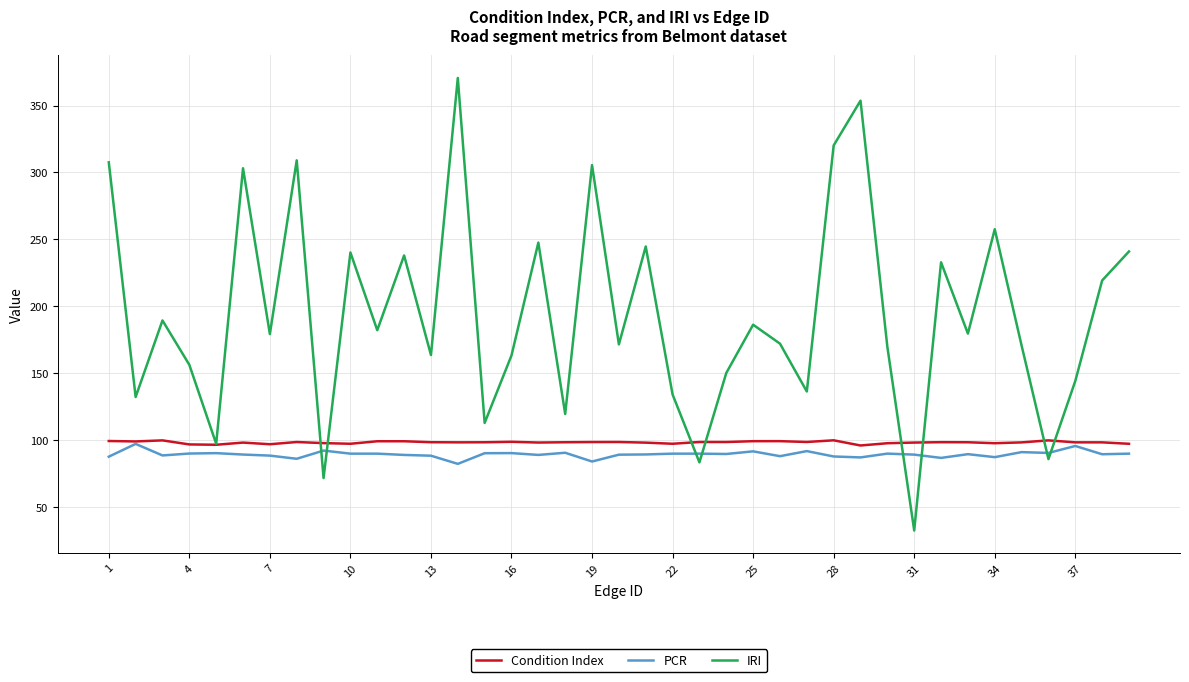

Which series has the largest range (max minus min)?

IRI